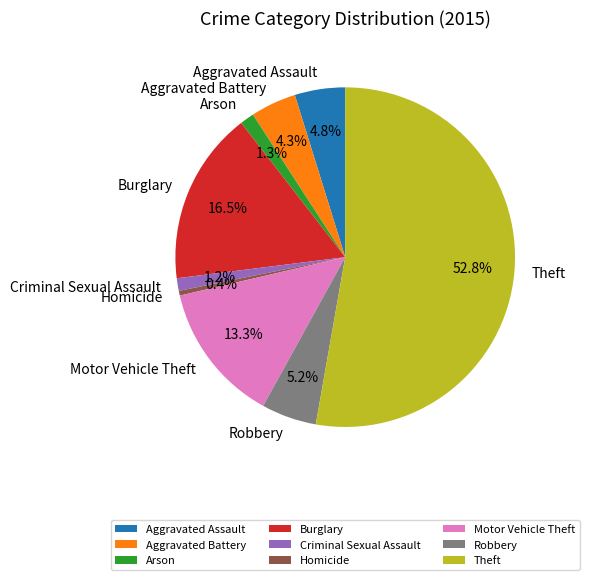

Which category has the smallest portion of the pie?

Homicide